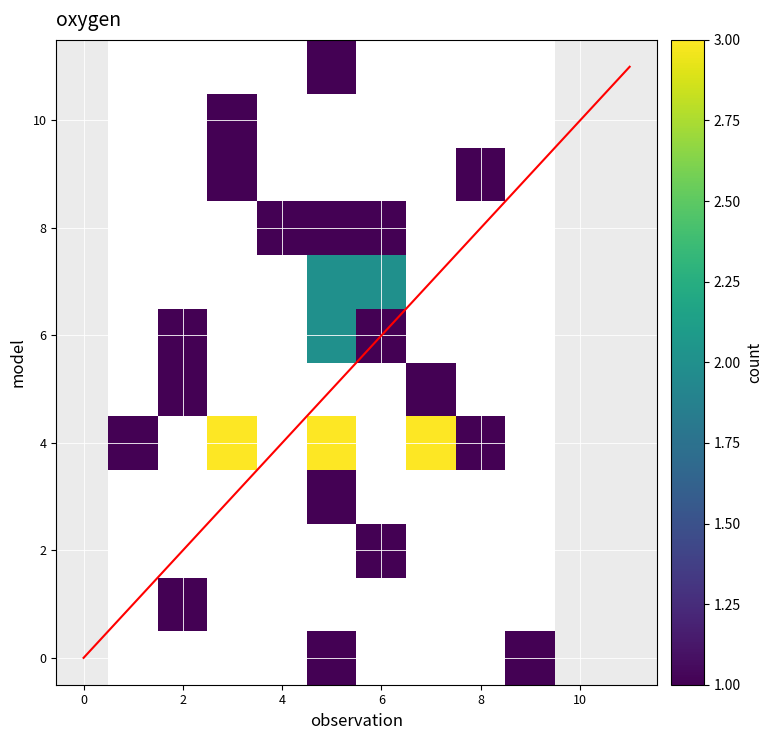

Which has a higher value, 8 or 4?

4